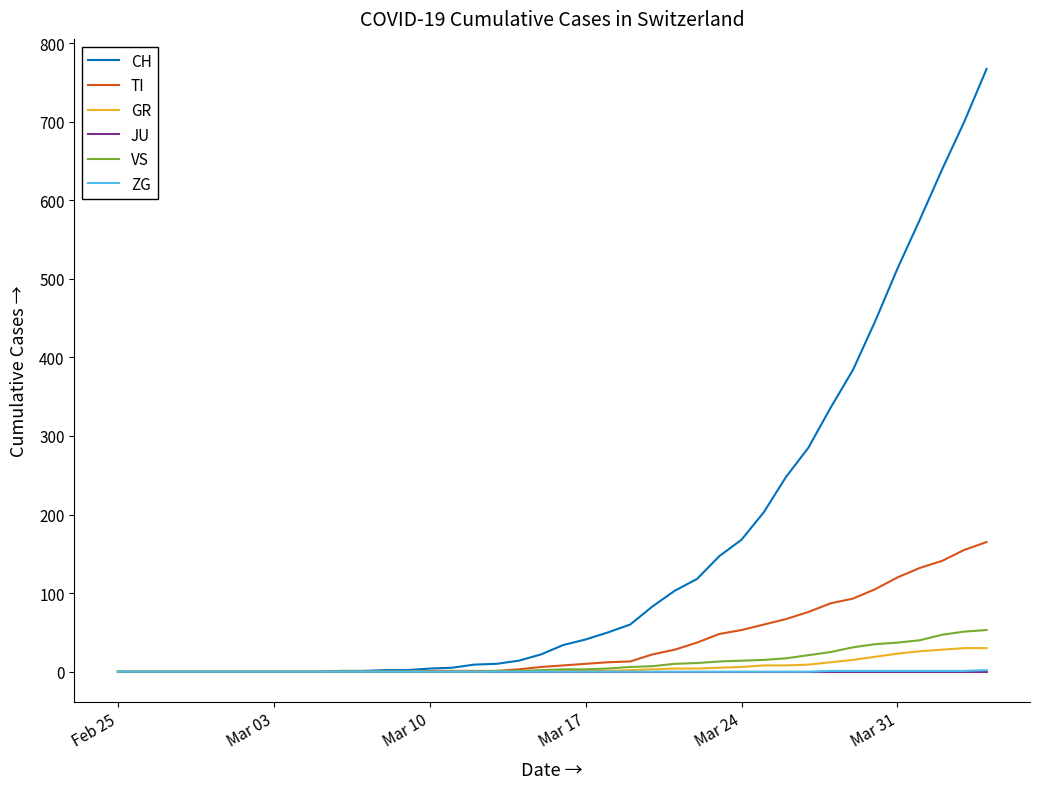

What is the maximum value shown in the chart?

767